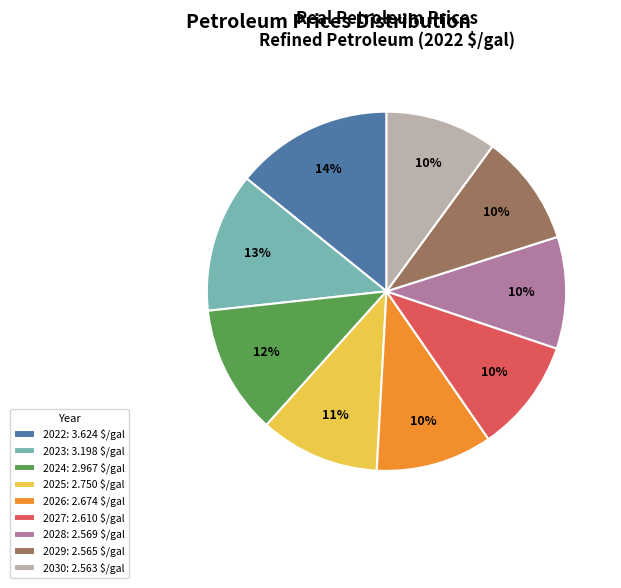

To the nearest percent, what is the difference between the largest and smallest slice percentages?

4%